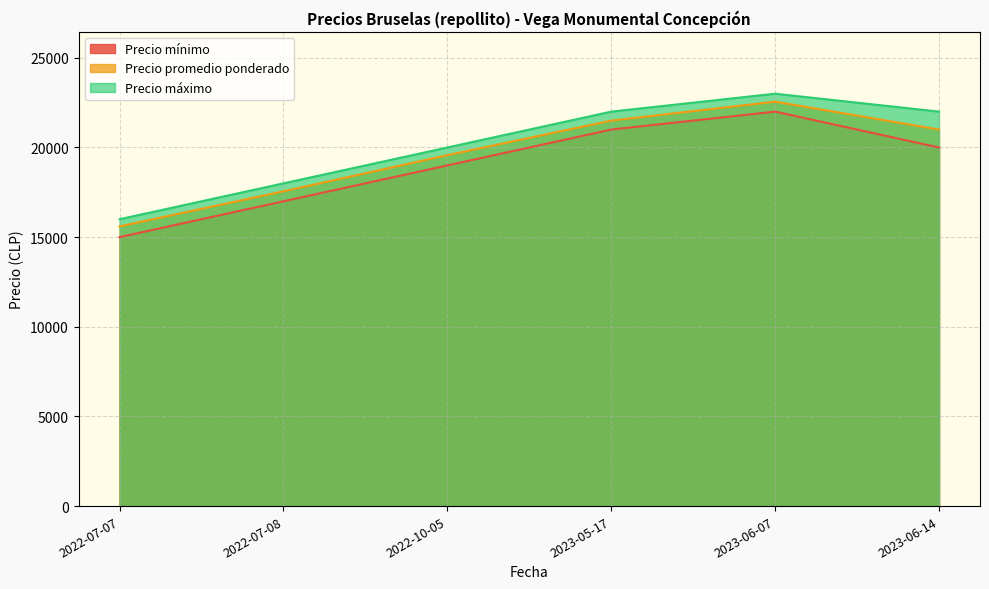

Reading right to left, extract all data points from this chart.

Precio mínimo: 2023-06-14=20000	2023-06-07=22000	2023-05-17=21000	2022-10-05=19000	2022-07-08=17000	2022-07-07=15000
Precio promedio ponderado: 2023-06-14=21000	2023-06-07=22556	2023-05-17=21500	2022-10-05=19571	2022-07-08=17556	2022-07-07=15600
Precio máximo: 2023-06-14=22000	2023-06-07=23000	2023-05-17=22000	2022-10-05=20000	2022-07-08=18000	2022-07-07=16000